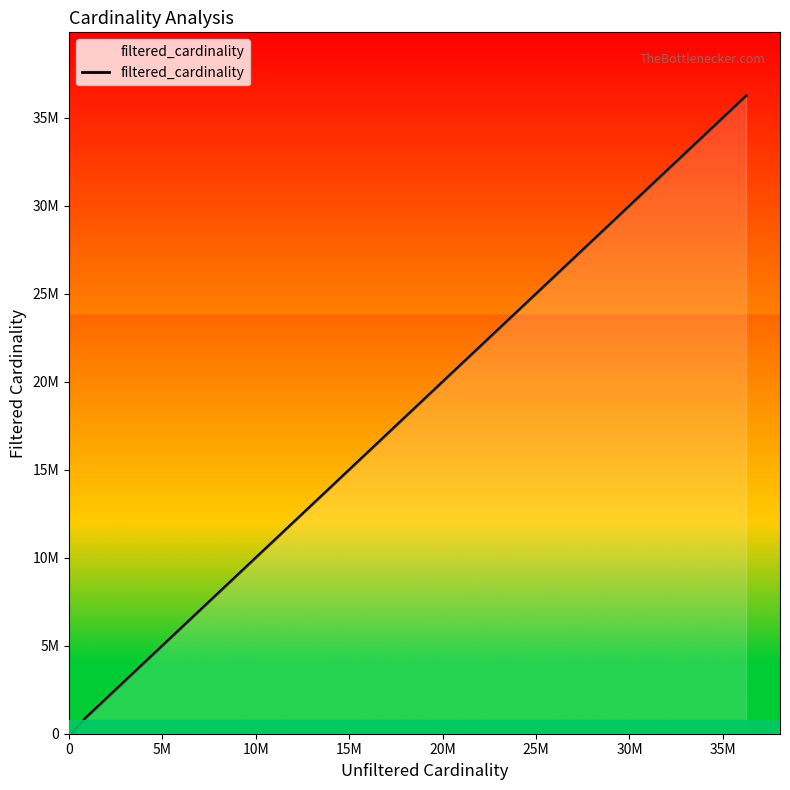

Reading left to right, what are all the values shown in this chart?

1	901343	2528312	4523930	36244344